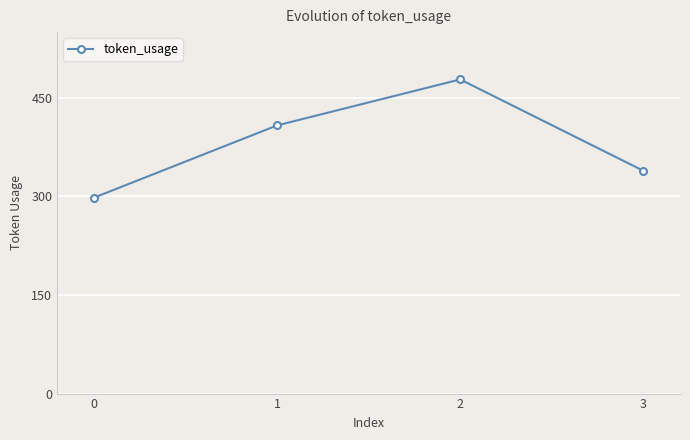

Rank the categories by value from highest to lowest.

2, 1, 3, 0